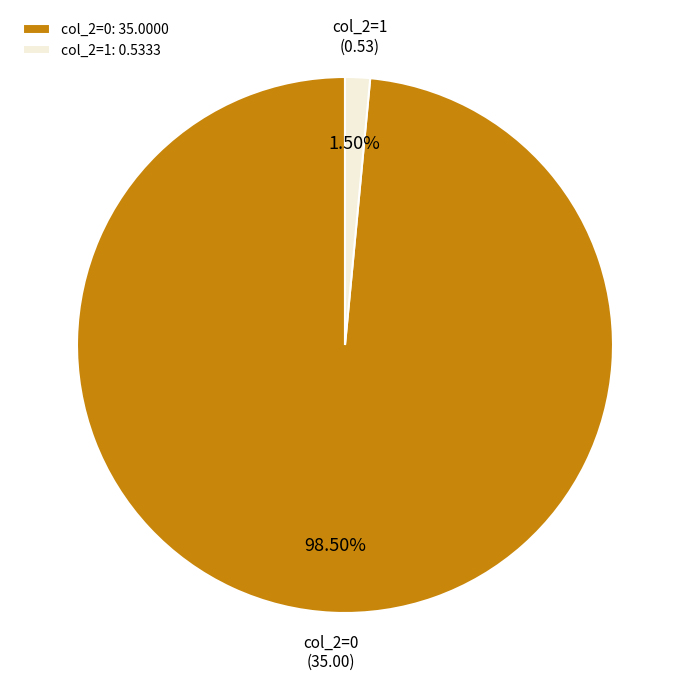

Do col_2=1: 0.5333 and col_2=0: 35.0000 together represent more than half of the pie?

Yes